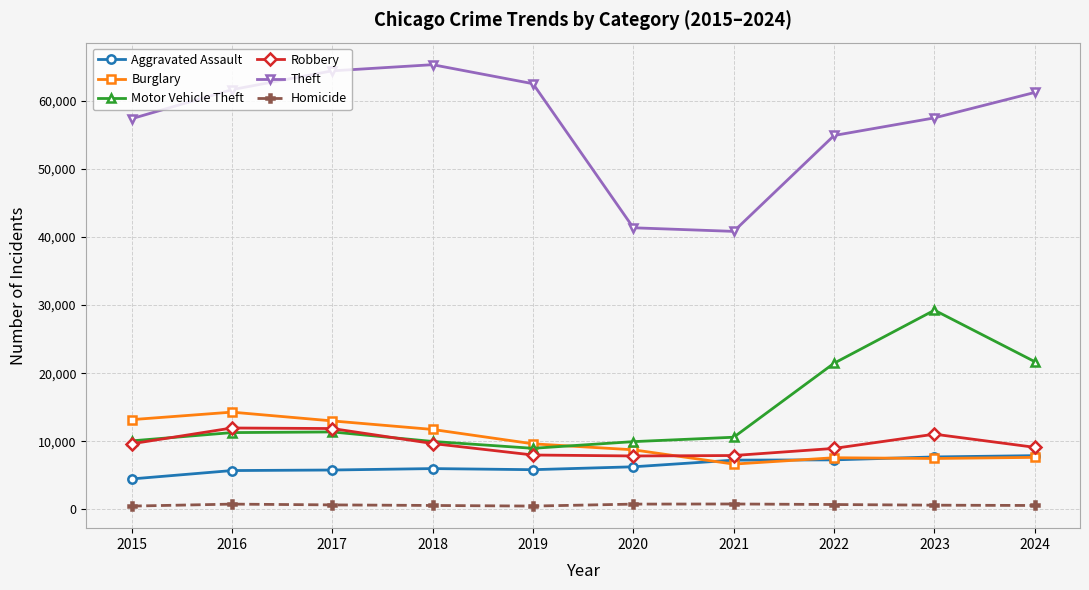

Where is the first local maximum for Theft?

2018